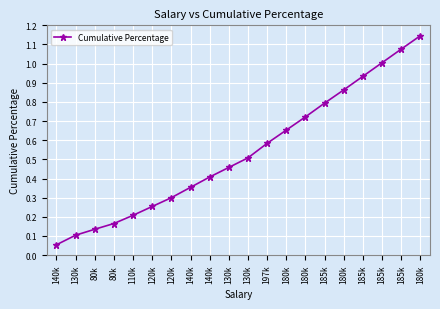

Is it true that the value at 185k is 1.8?

False